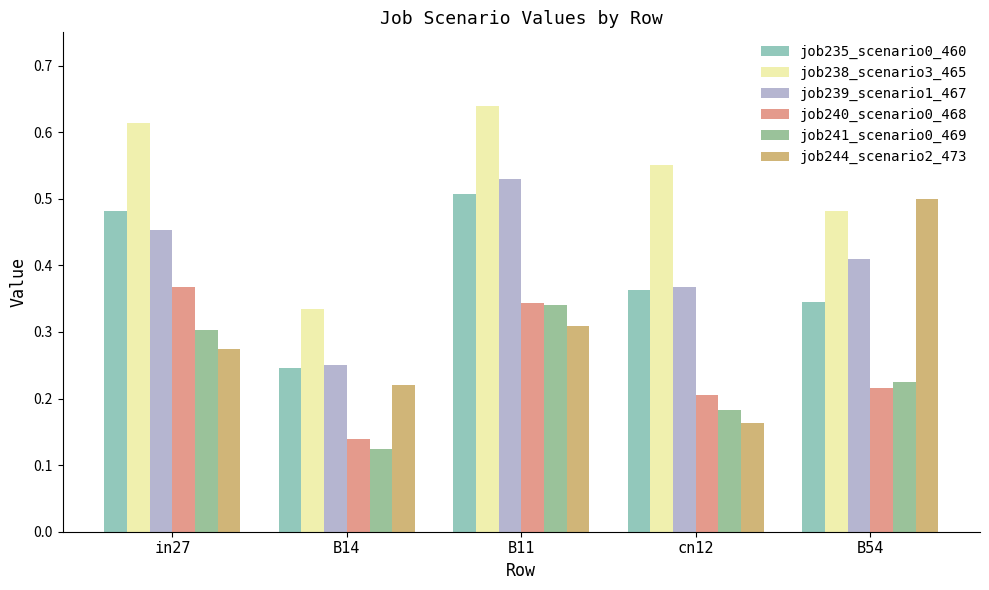

Where is job241_scenario0_469 nearest to the value 0?

B14